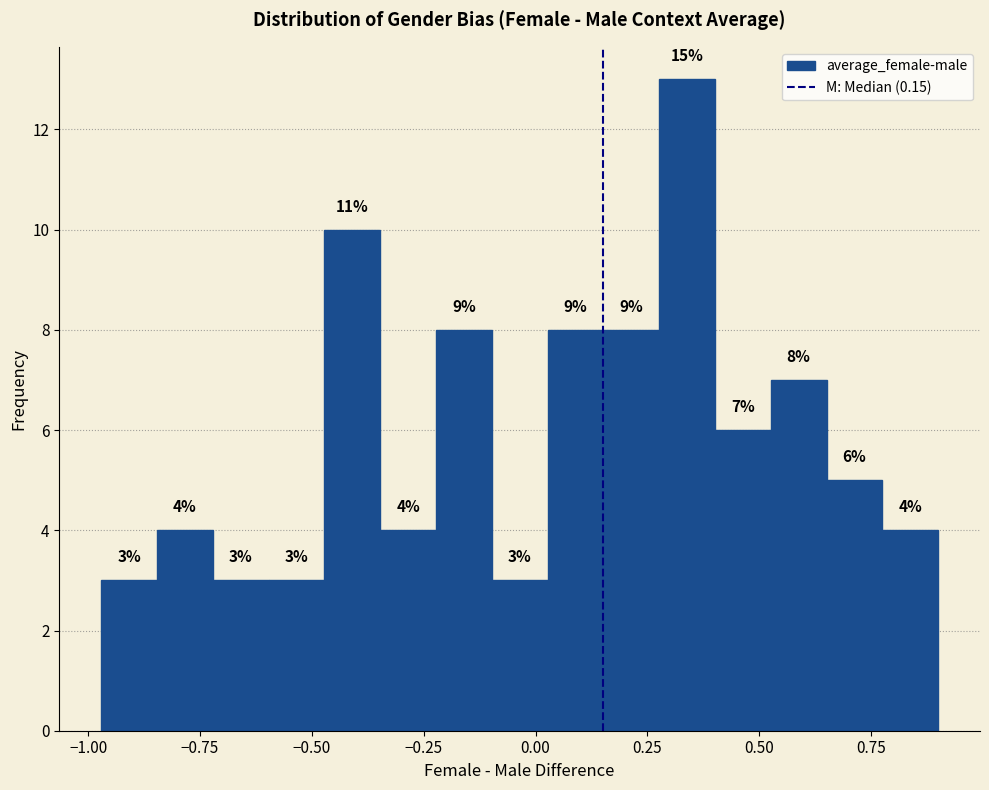

Read against the x-axis, roughly where is the centre of the tallest bar?

0.35